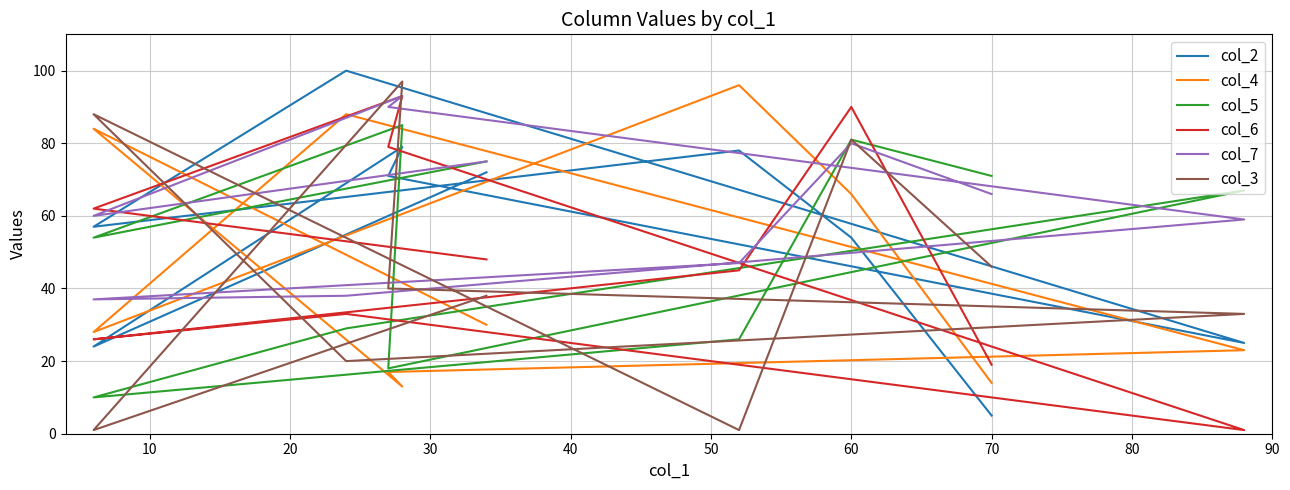

Which series has the largest range (max minus min)?

col_3